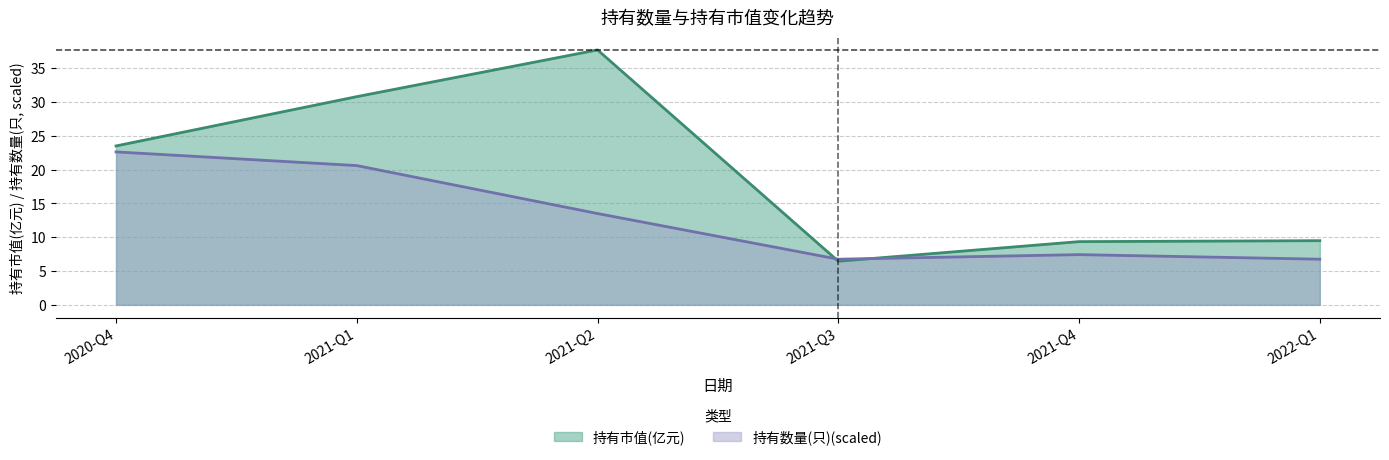

Between 2022-Q1 and 2020-Q4, which is larger?

2020-Q4